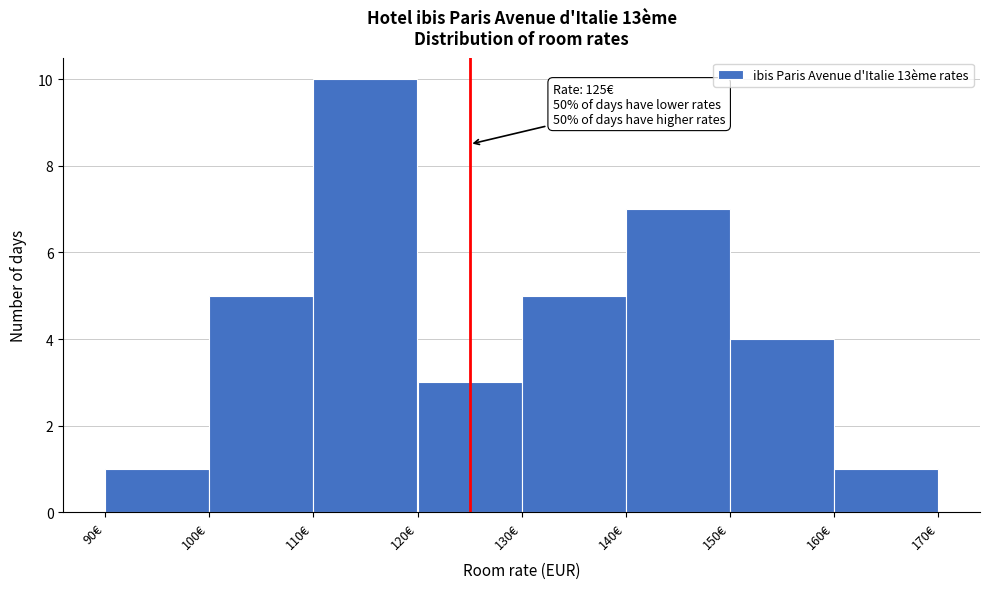

Which range on the x-axis has the tallest bar?

110 to 120